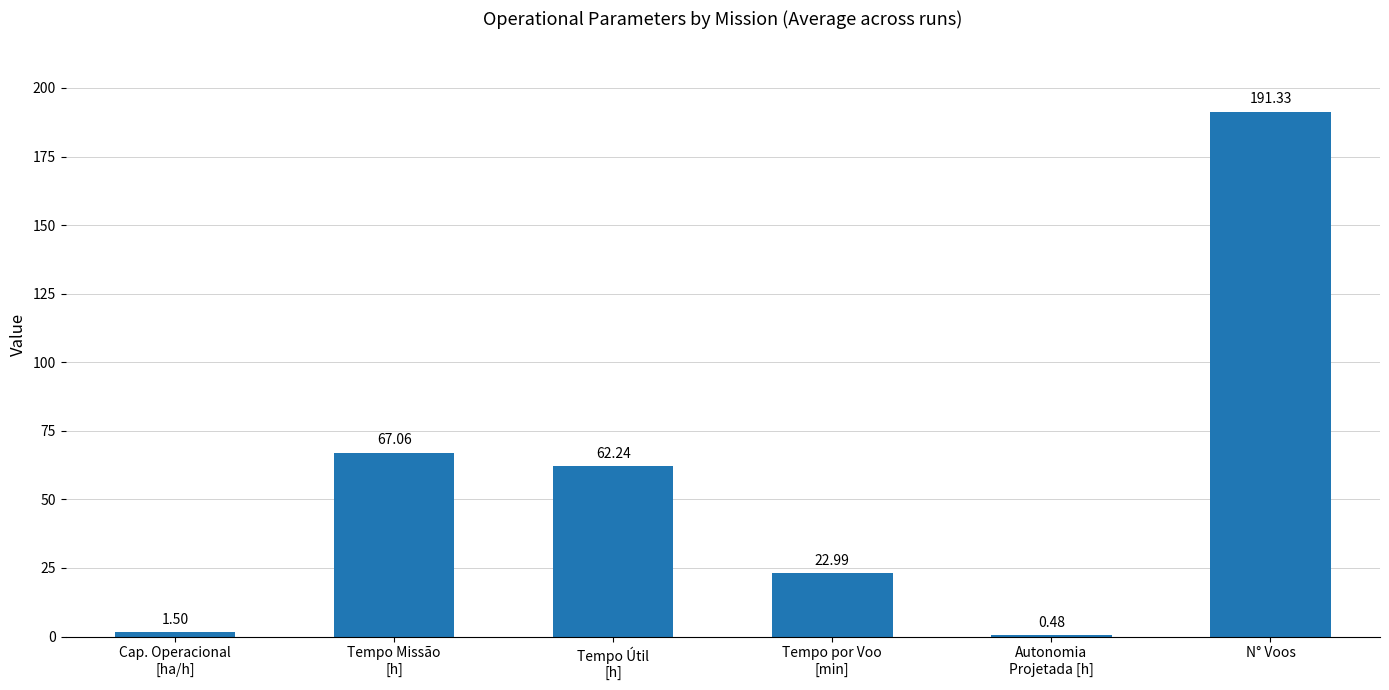

At which label is the value closest to 95?

Tempo Missão
[h]